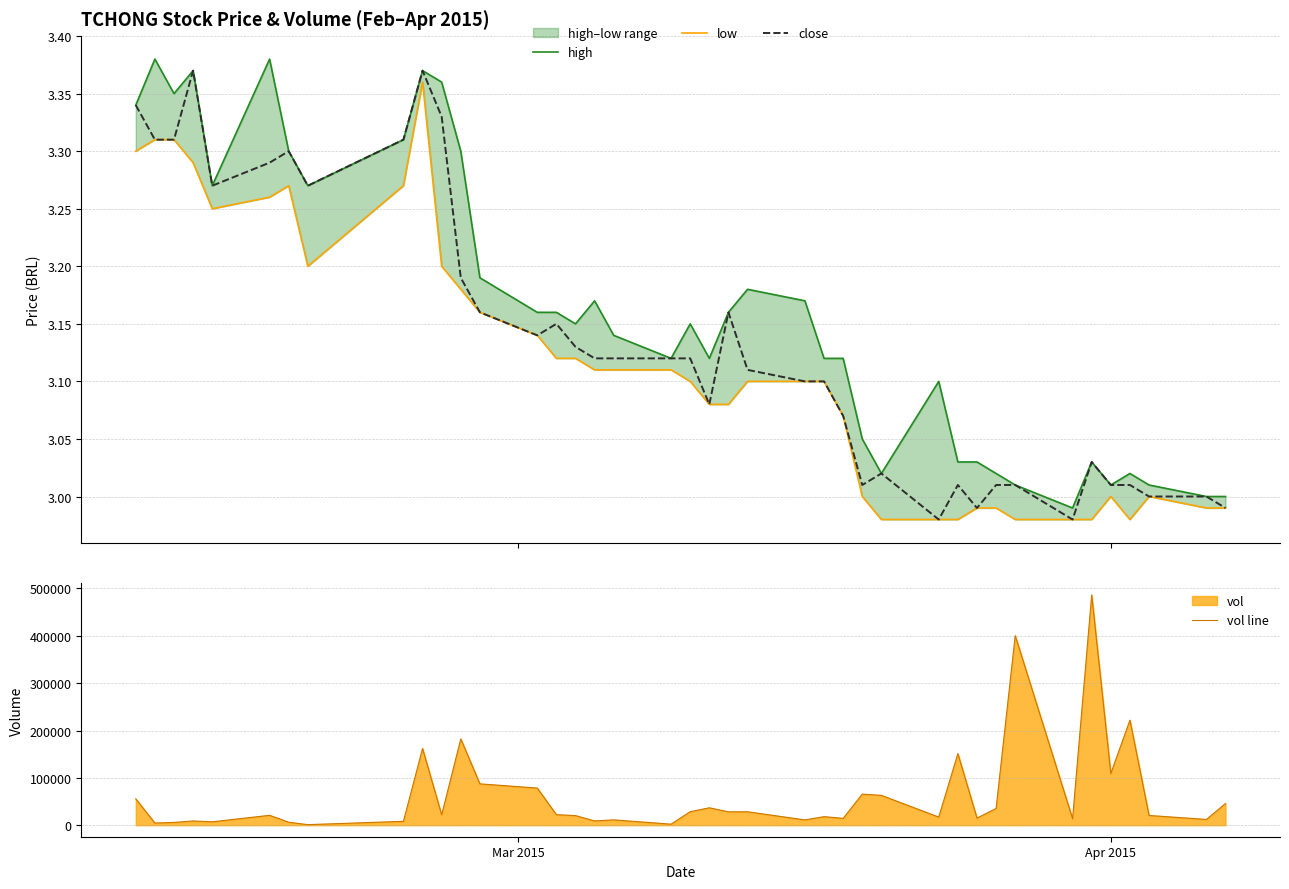

What is the total value across all series at Apr 2015?

109209.0